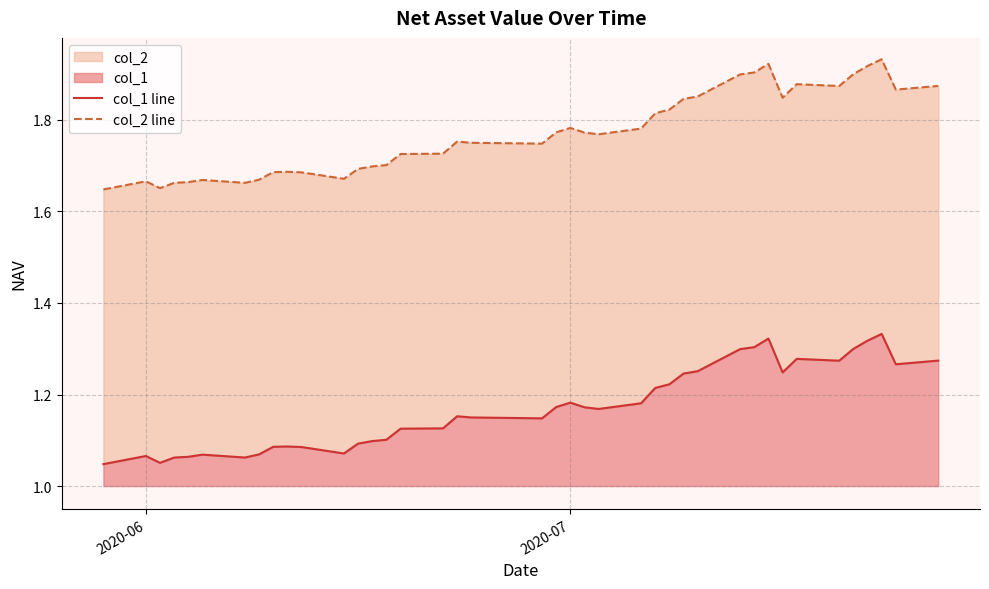

Is it true that col_2 line equals 0.8 at 25?

False